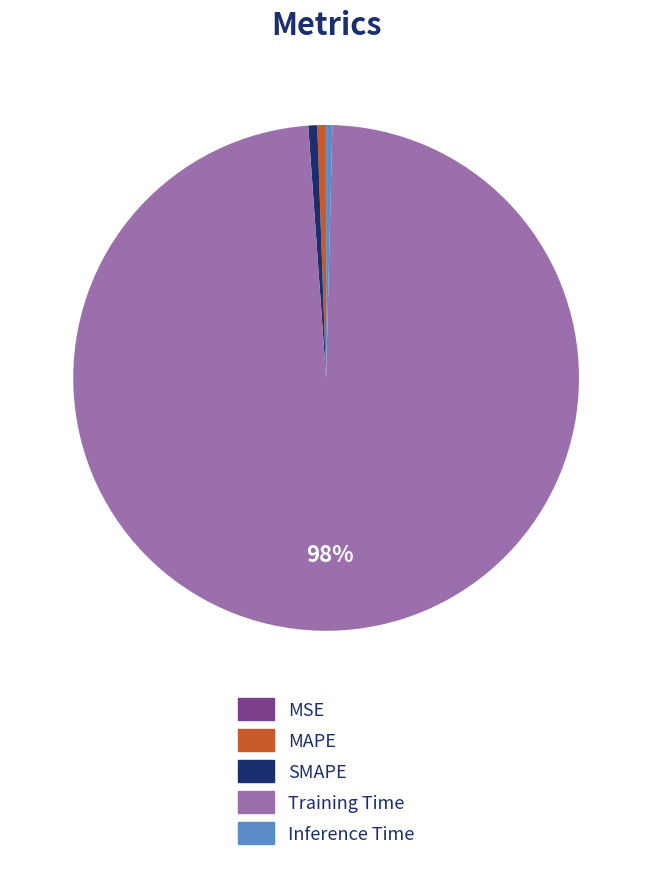

Is it true that Inference Time is 0% of the pie?

True